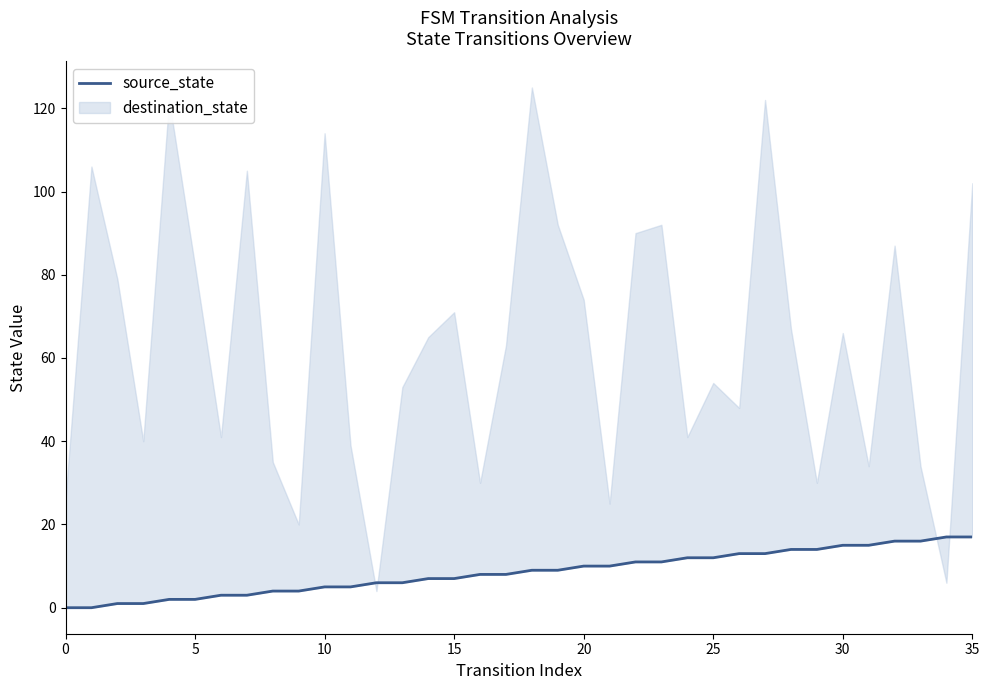

The chart shows a value of 17 at 35. True or false?

True